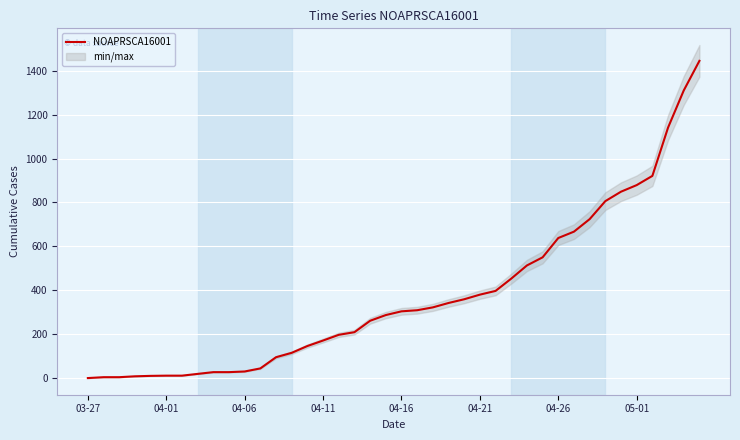

The value of NOAPRSCA16001 at 04-16 is 148. True or false?

False